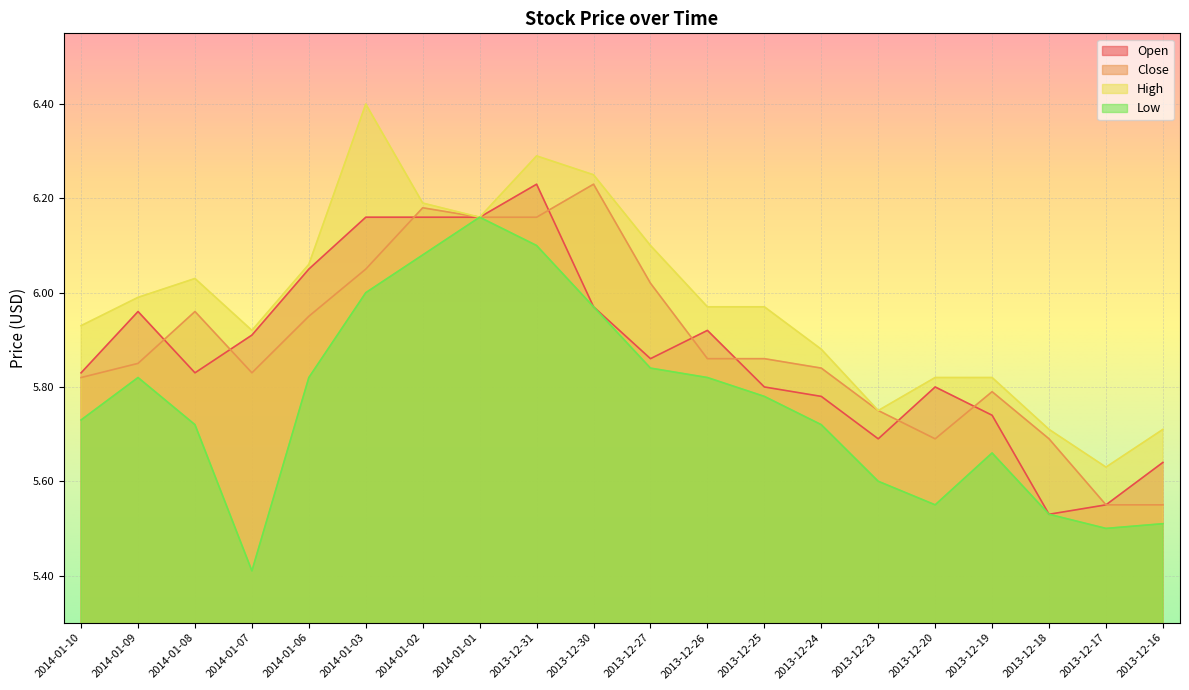

True or false: High and Low intersect in this chart.

False